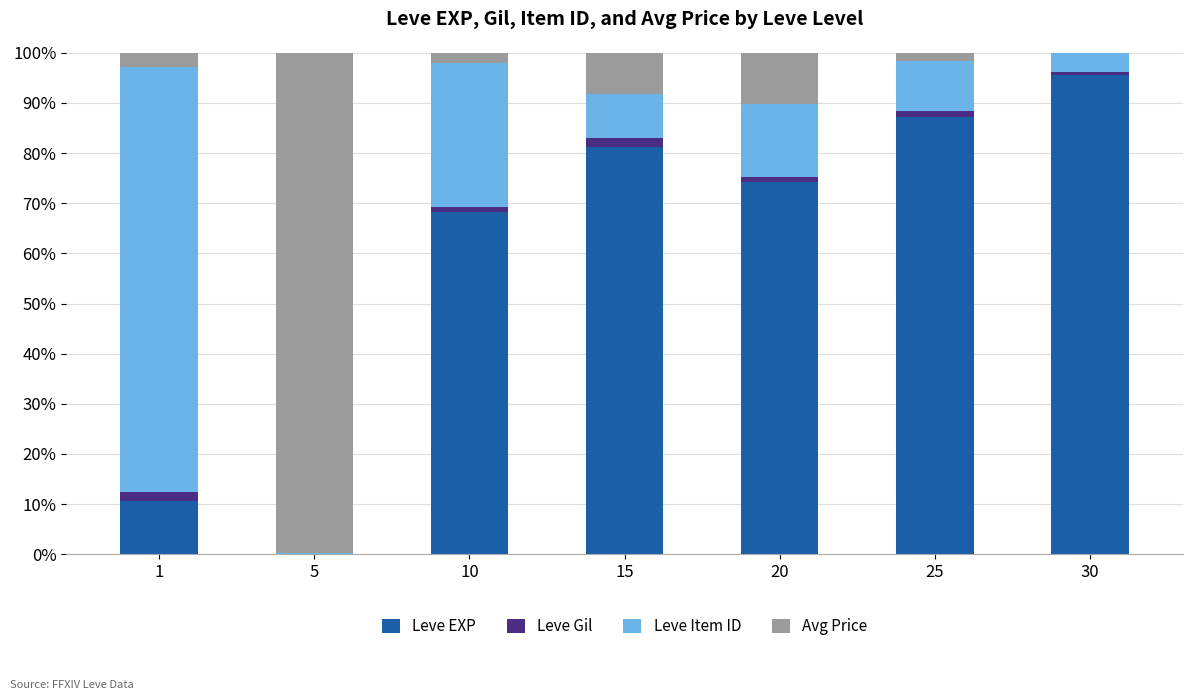

What is the highest value of the Leve EXP series?

95.5